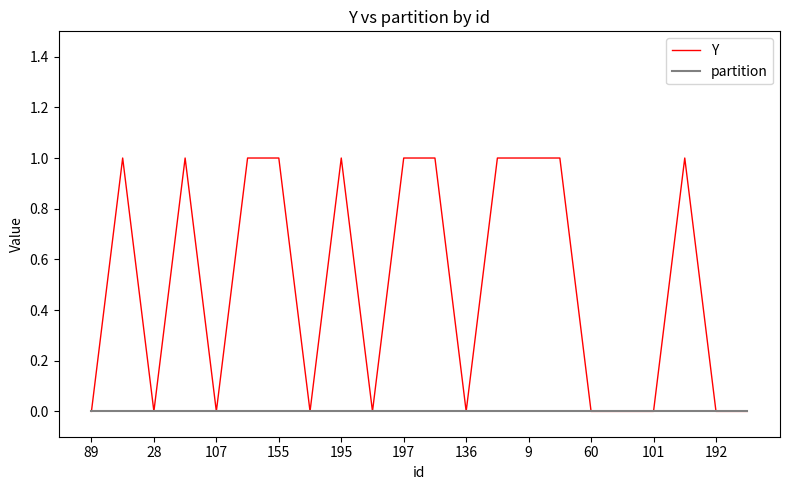

Which series has the largest total across all categories?

Y